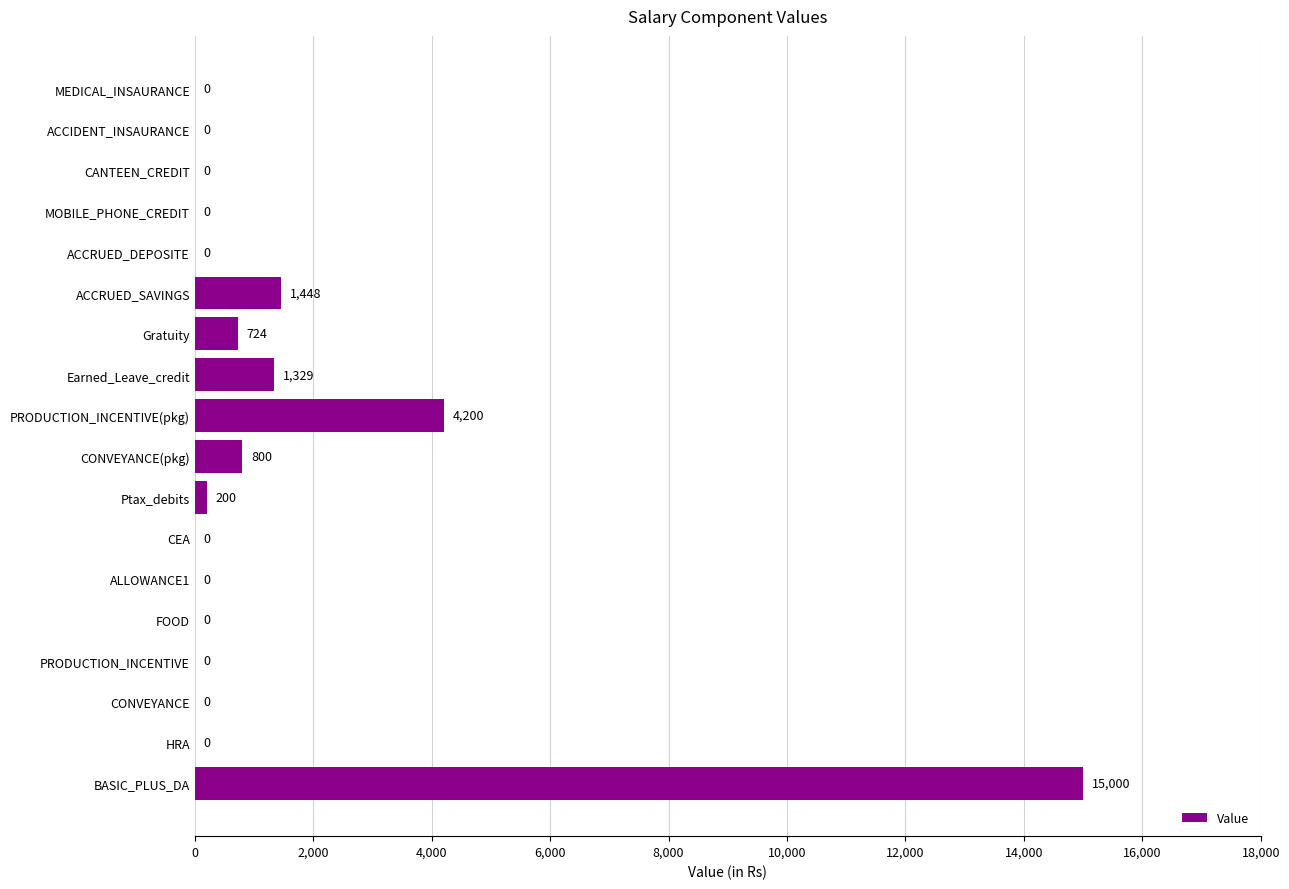

What is the sum of all values?

23701